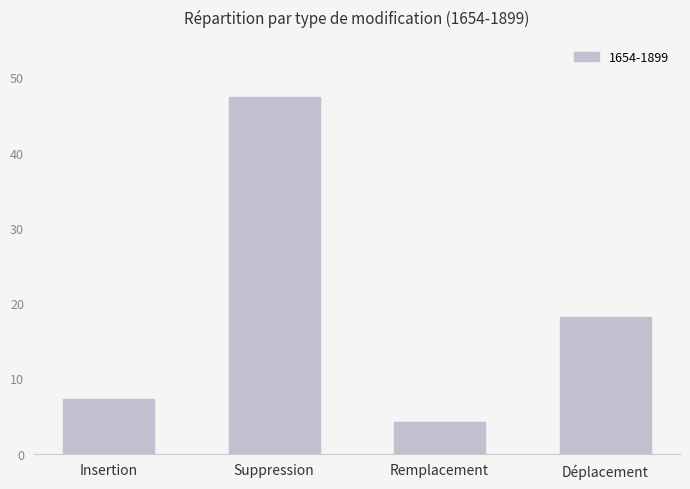

Rank the categories by value from lowest to highest.

Remplacement, Insertion, Déplacement, Suppression